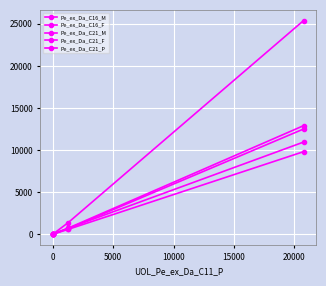

How many values in the Pe_ex_Da_C16_M series are below 703?

2